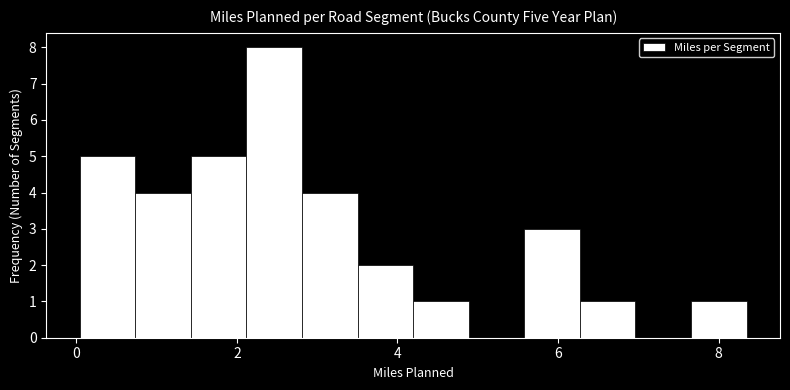

Around what value on the x-axis is the tallest bar? Give the approximate position of its centre, as read against the axis.

2.4